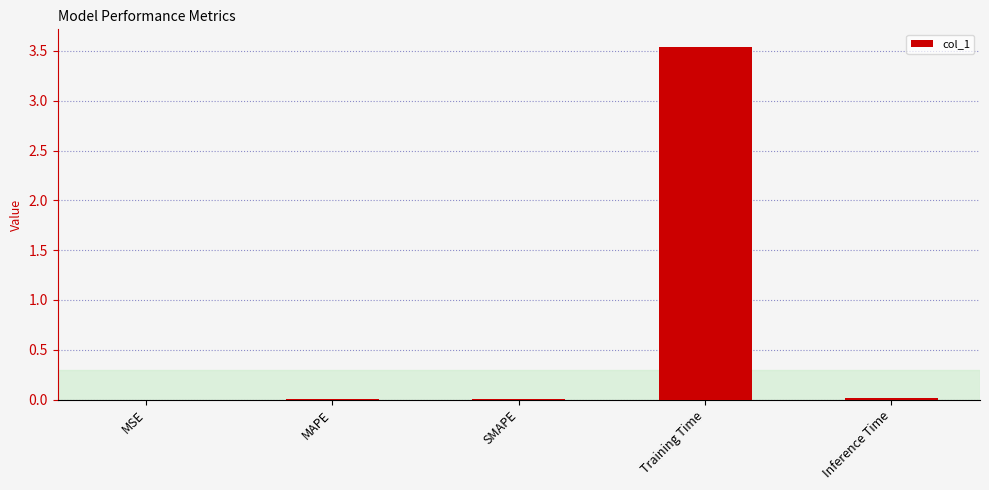

The value at Inference Time is 0.0. True or false?

True